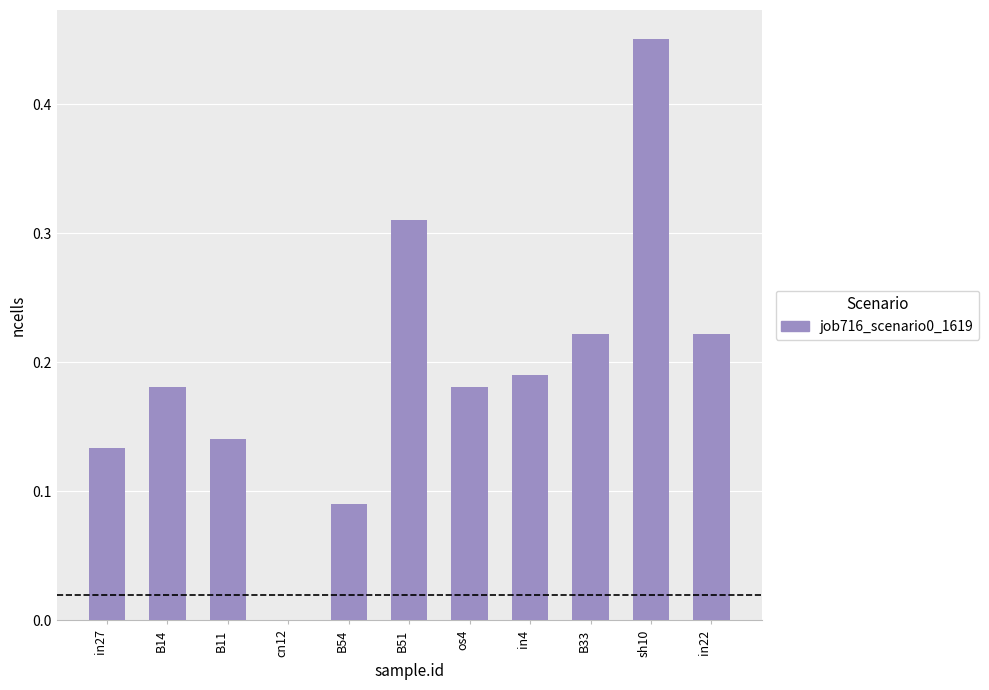

Which category has the highest value across all series?

sh10